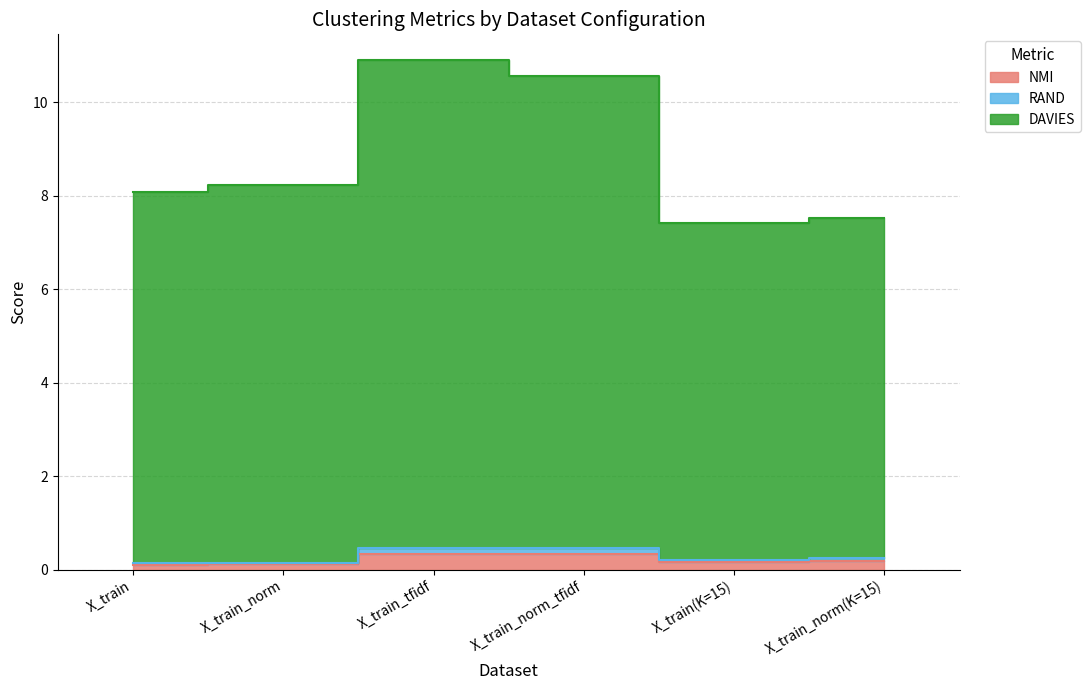

Which series has the largest total across all categories?

DAVIES